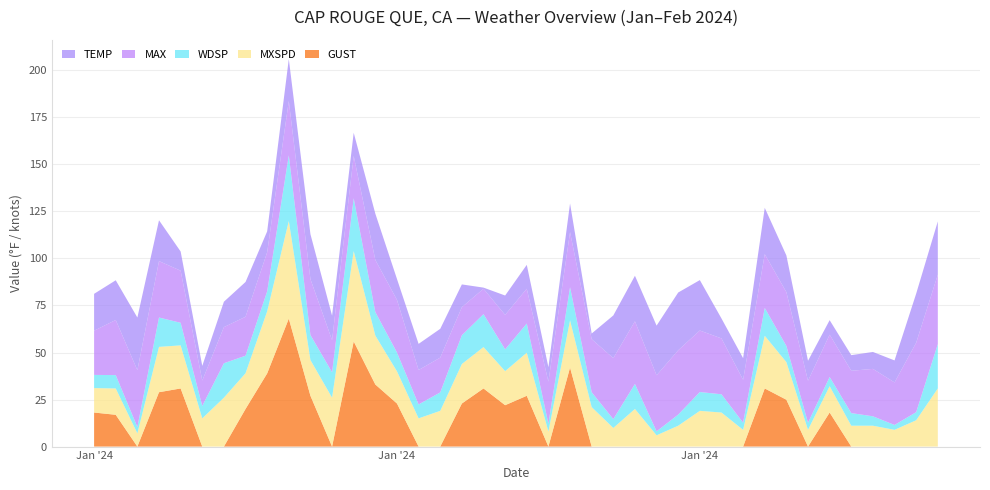

Reading right to left, list all the values displayed in this chart.

TEMP: 2024-02-09=28.3	2024-02-08=26.1	2024-02-07=11.7	2024-02-06=9.0	2024-02-05=8.3	2024-02-04=7.7	2024-02-03=10.6	2024-02-02=19.5	2024-02-01=24.6	2024-01-31=11.5	2024-01-30=10.6	2024-01-29=26.8	2024-01-28=30.7	2024-01-27=26.4	2024-01-26=24.2	2024-01-25=22.7	2024-01-24=3.0	2024-01-23=15.2	2024-01-22=7.7	2024-01-21=12.7	2024-01-20=10.3	2024-01-19=0.6	2024-01-18=12.1	2024-01-17=15.3	2024-01-16=13.9	2024-01-15=11.1	2024-01-14=24.6	2024-01-13=12.3	2024-01-12=13.0	2024-01-11=23.9	2024-01-10=22.3	2024-01-09=11.1	2024-01-08=18.5	2024-01-07=13.5	2024-01-06=7.8	2024-01-05=10.2	2024-01-04=21.7	2024-01-03=28.0	2024-01-02=21.1	2024-01-01=19.6
MAX: 2024-02-09=36.9	2024-02-08=36.9	2024-02-07=22.6	2024-02-06=25.2	2024-02-05=22.5	2024-02-04=22.5	2024-02-03=22.3	2024-02-02=28.6	2024-02-01=28.6	2024-01-31=22.8	2024-01-30=29.7	2024-01-29=32.7	2024-01-28=34.2	2024-01-27=29.8	2024-01-26=33.3	2024-01-25=32.4	2024-01-24=28.2	2024-01-23=29.3	2024-01-22=22.3	2024-01-21=18.5	2024-01-20=18.3	2024-01-19=13.5	2024-01-18=14.9	2024-01-17=18.5	2024-01-16=18.3	2024-01-15=28.0	2024-01-14=27.7	2024-01-13=22.5	2024-01-12=17.1	2024-01-11=29.7	2024-01-10=28.9	2024-01-09=20.8	2024-01-08=20.7	2024-01-07=19.2	2024-01-06=13.5	2024-01-05=27.7	2024-01-04=30.0	2024-01-03=30.2	2024-01-02=29.3	2024-01-01=23.5
WDSP: 2024-02-09=23.6	2024-02-08=4.3	2024-02-07=2.6	2024-02-06=5.0	2024-02-05=6.7	2024-02-04=4.9	2024-02-03=3.8	2024-02-02=8.6	2024-02-01=14.8	2024-01-31=3.8	2024-01-30=9.7	2024-01-29=10.0	2024-01-28=5.9	2024-01-27=2.1	2024-01-26=13.3	2024-01-25=4.7	2024-01-24=7.9	2024-01-23=17.6	2024-01-22=4.2	2024-01-21=15.5	2024-01-20=11.6	2024-01-19=17.5	2024-01-18=15.3	2024-01-17=9.8	2024-01-16=7.4	2024-01-15=10.0	2024-01-14=12.5	2024-01-13=28.1	2024-01-12=13.5	2024-01-11=13.3	2024-01-10=34.9	2024-01-09=10.6	2024-01-08=9.3	2024-01-07=18.3	2024-01-06=6.6	2024-01-05=12.0	2024-01-04=15.6	2024-01-03=3.4	2024-01-02=7.1	2024-01-01=7.0
MXSPD: 2024-02-09=30.9	2024-02-08=14.0	2024-02-07=8.9	2024-02-06=11.1	2024-02-05=11.1	2024-02-04=14.0	2024-02-03=8.9	2024-02-02=20.0	2024-02-01=28.0	2024-01-31=8.9	2024-01-30=18.1	2024-01-29=19.0	2024-01-28=11.1	2024-01-27=6.0	2024-01-26=20.0	2024-01-25=9.9	2024-01-24=21.0	2024-01-23=25.1	2024-01-22=8.0	2024-01-21=22.9	2024-01-20=18.1	2024-01-19=22.0	2024-01-18=21.0	2024-01-17=19.0	2024-01-16=15.0	2024-01-15=17.1	2024-01-14=26.0	2024-01-13=48.0	2024-01-12=26.0	2024-01-11=19.0	2024-01-10=51.9	2024-01-09=33.0	2024-01-08=19.0	2024-01-07=26.0	2024-01-06=15.0	2024-01-05=22.9	2024-01-04=24.1	2024-01-03=7.0	2024-01-02=14.0	2024-01-01=13.0
GUST: 2024-02-09=0.0	2024-02-08=0.0	2024-02-07=0.0	2024-02-06=0.0	2024-02-05=0.0	2024-02-04=18.1	2024-02-03=0.0	2024-02-02=24.9	2024-02-01=30.9	2024-01-31=0.0	2024-01-30=0.0	2024-01-29=0.0	2024-01-28=0.0	2024-01-27=0.0	2024-01-26=0.0	2024-01-25=0.0	2024-01-24=0.0	2024-01-23=42.0	2024-01-22=0.0	2024-01-21=27.0	2024-01-20=22.0	2024-01-19=30.9	2024-01-18=22.9	2024-01-17=0.0	2024-01-16=0.0	2024-01-15=22.9	2024-01-14=33.0	2024-01-13=55.9	2024-01-12=0.0	2024-01-11=27.0	2024-01-10=68.0	2024-01-09=38.9	2024-01-08=20.0	2024-01-07=0.0	2024-01-06=0.0	2024-01-05=30.9	2024-01-04=28.9	2024-01-03=0.0	2024-01-02=16.9	2024-01-01=18.1